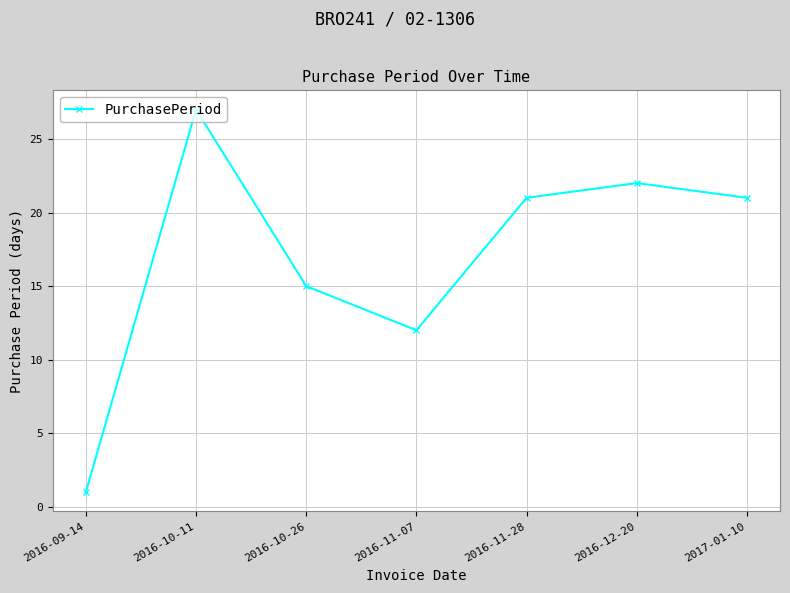

What is the label of the 6th point from the right?

2016-10-11